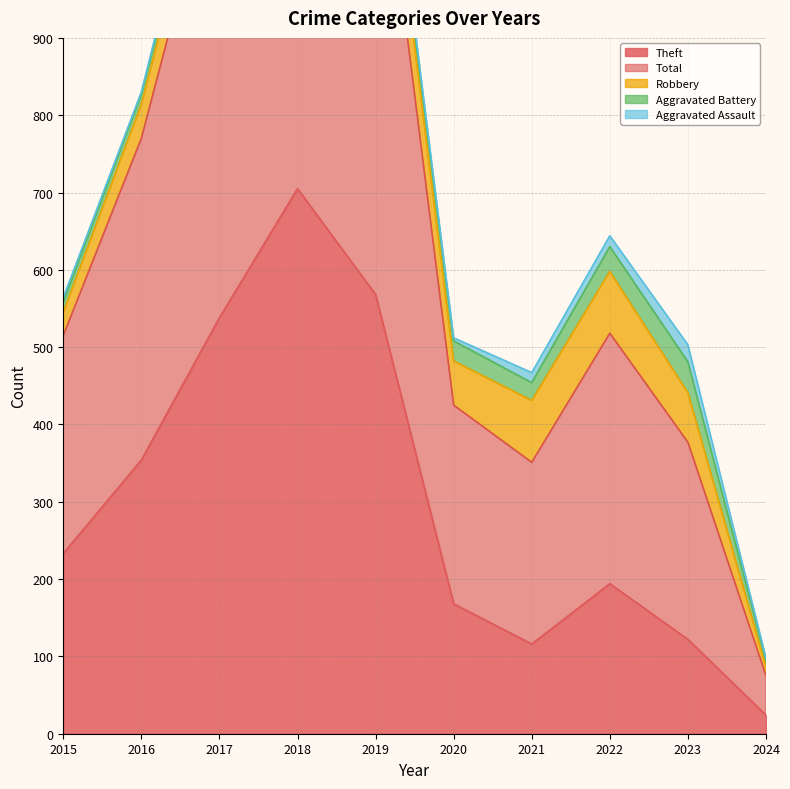

How many interior local valleys does the Robbery series have?

1